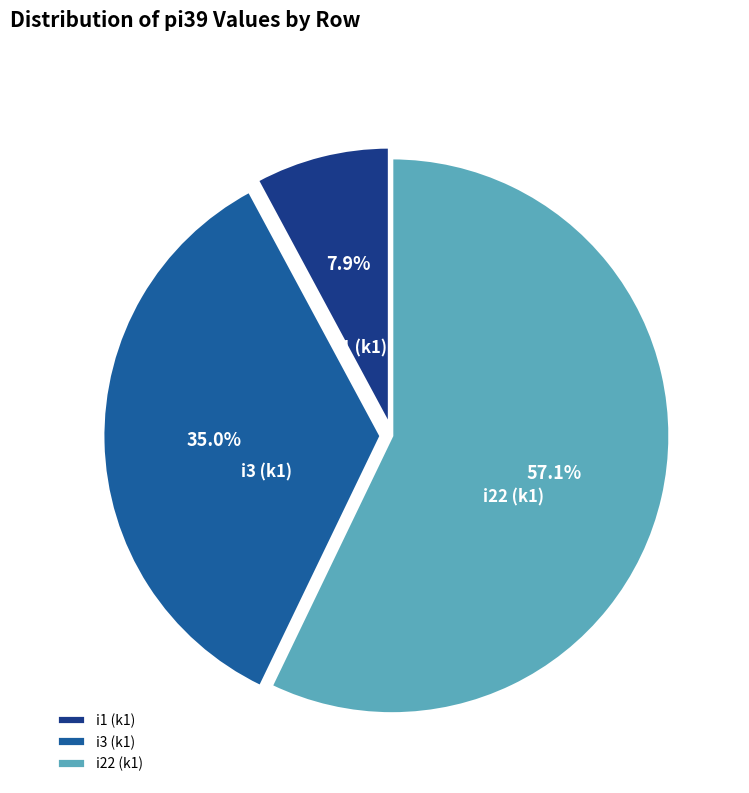

To the nearest percent, what portion does i1 represent?

8%